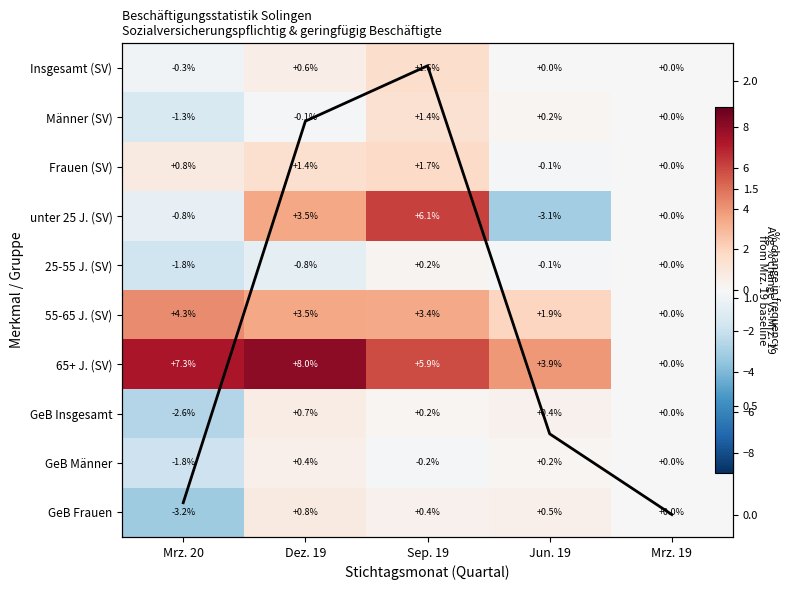

Between Mrz. 19 and Sep. 19, which is larger?

Sep. 19